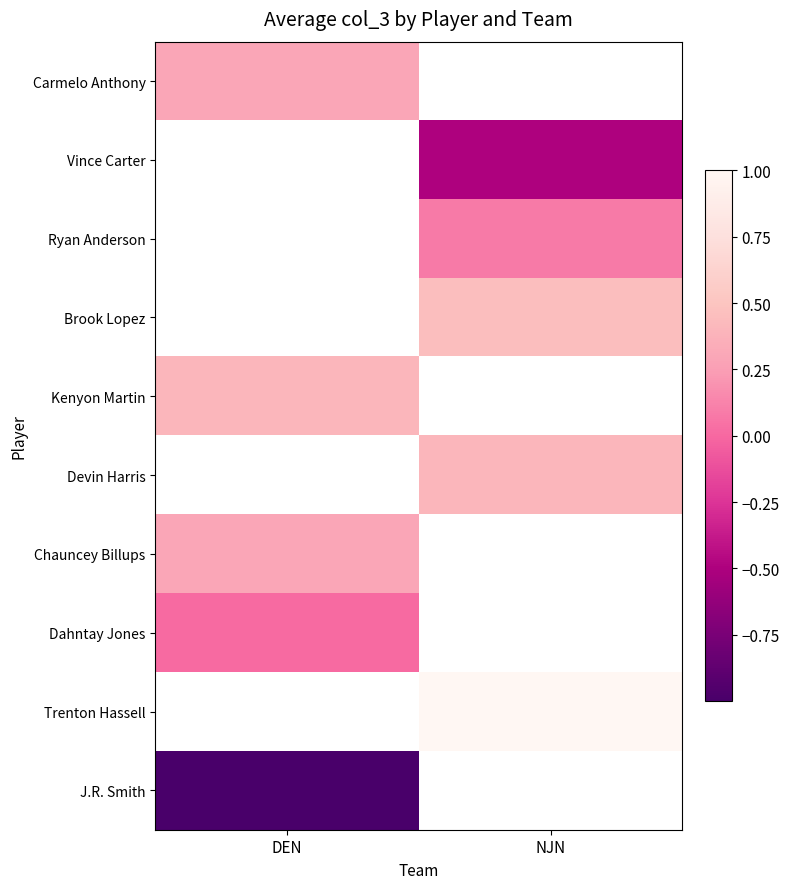

How many values in J.R. Smith are below zero?

1